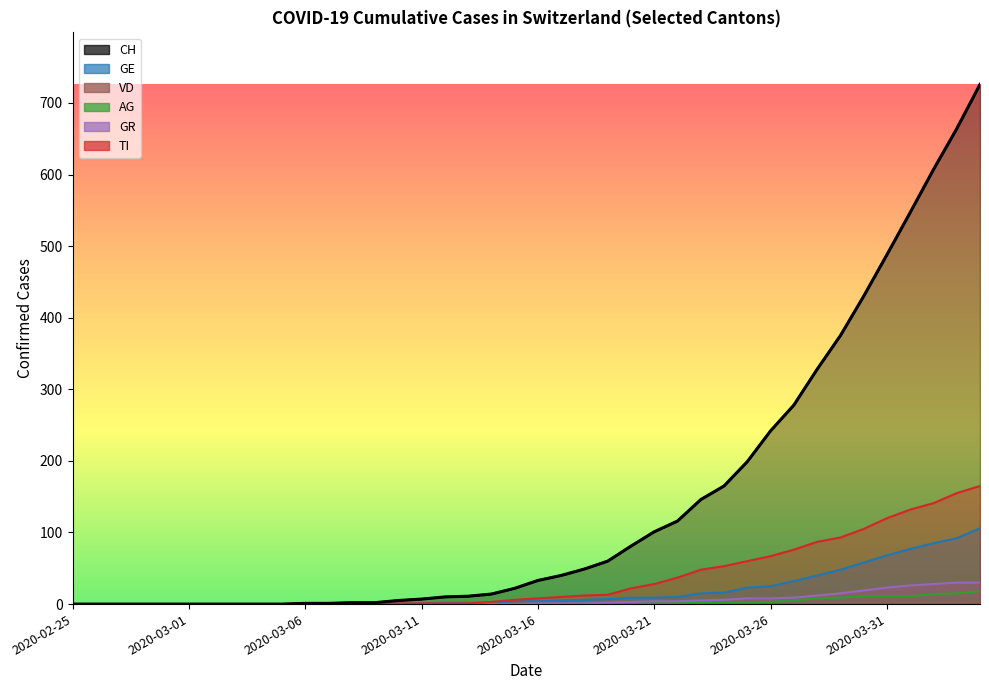

The CH series shows 81 at 2020-03-22. True or false?

False